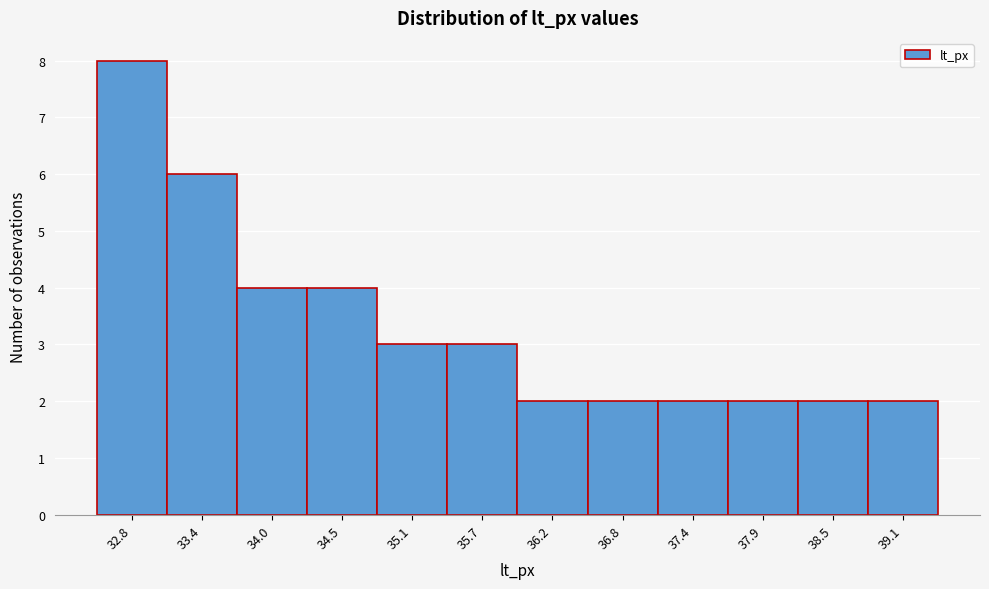

Reading left to right, list all the values displayed in this chart.

32.8=8	33.4=6	34.0=4	34.5=4	35.1=3	35.7=3	36.2=2	36.8=2	37.4=2	37.9=2	38.5=2	39.1=2